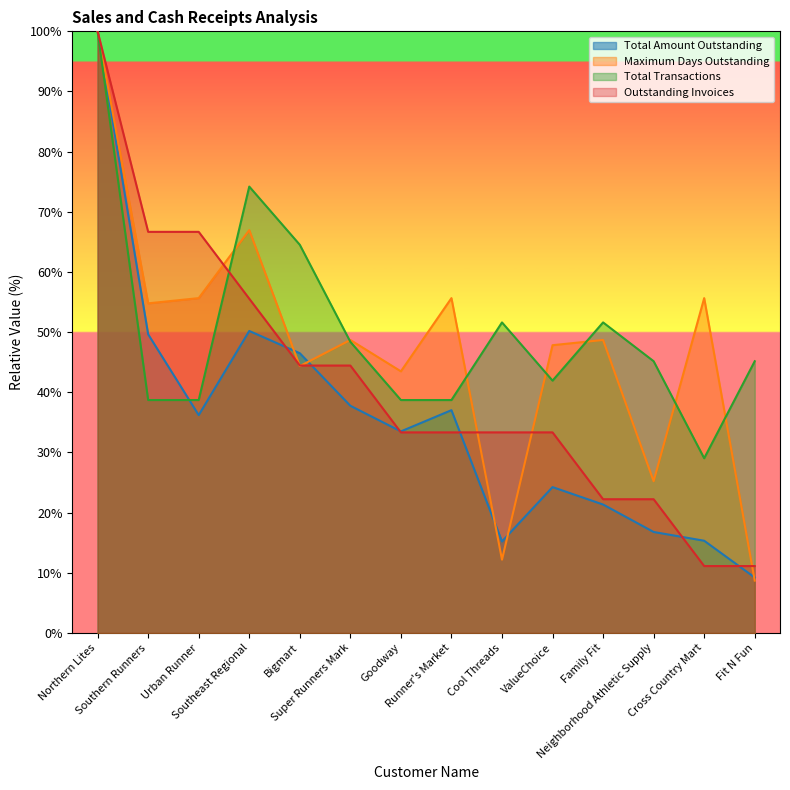

What is the average value of the Total Amount Outstanding series?

35.2